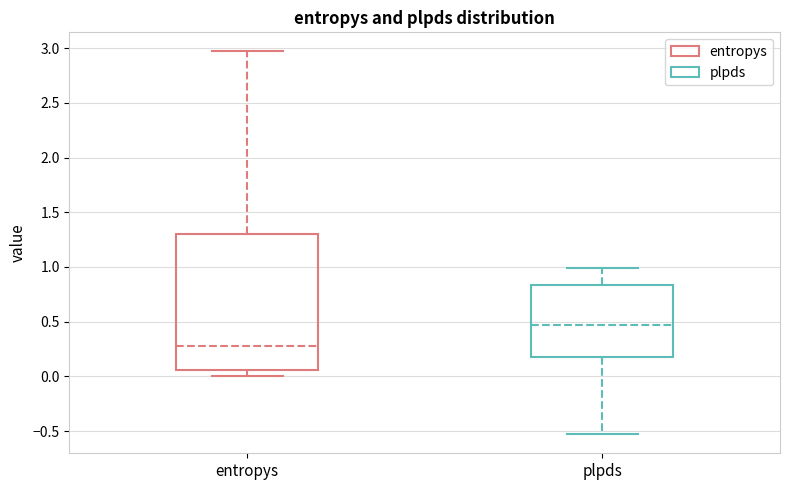

Which box has the highest median line?

plpds